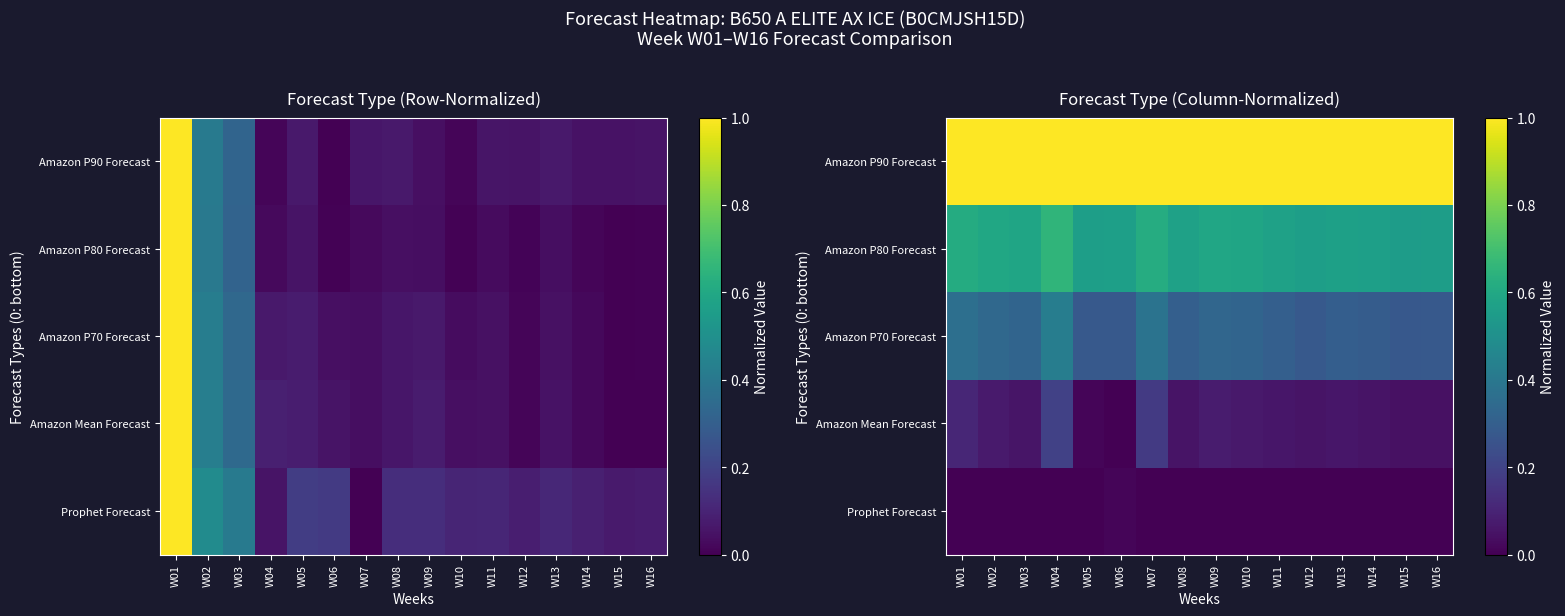

What is the difference between the highest and lowest values at W08?

1.0